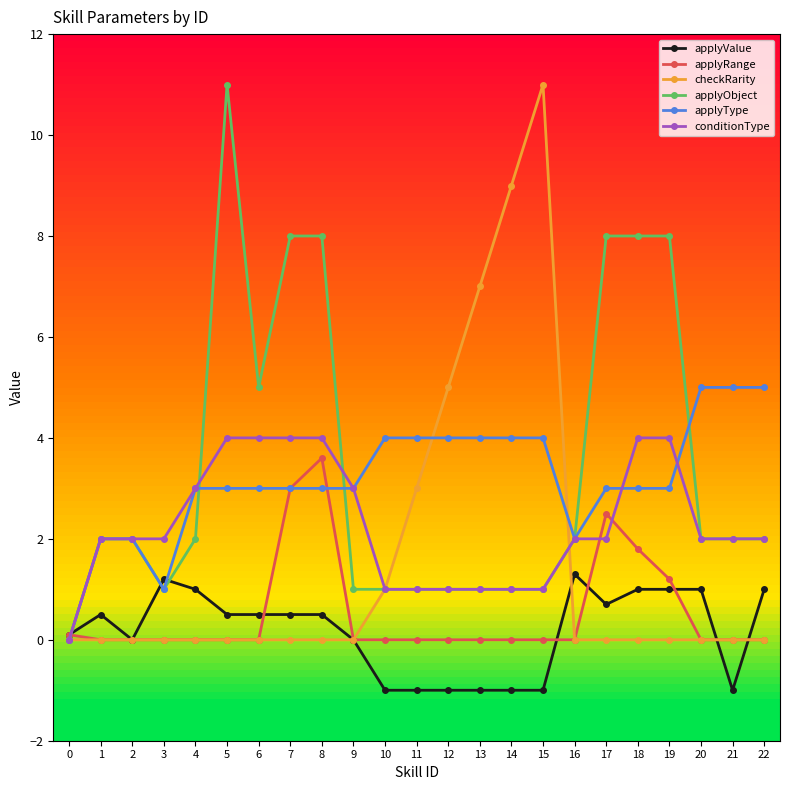

What value does the applyValue series have at 12?

-1.0